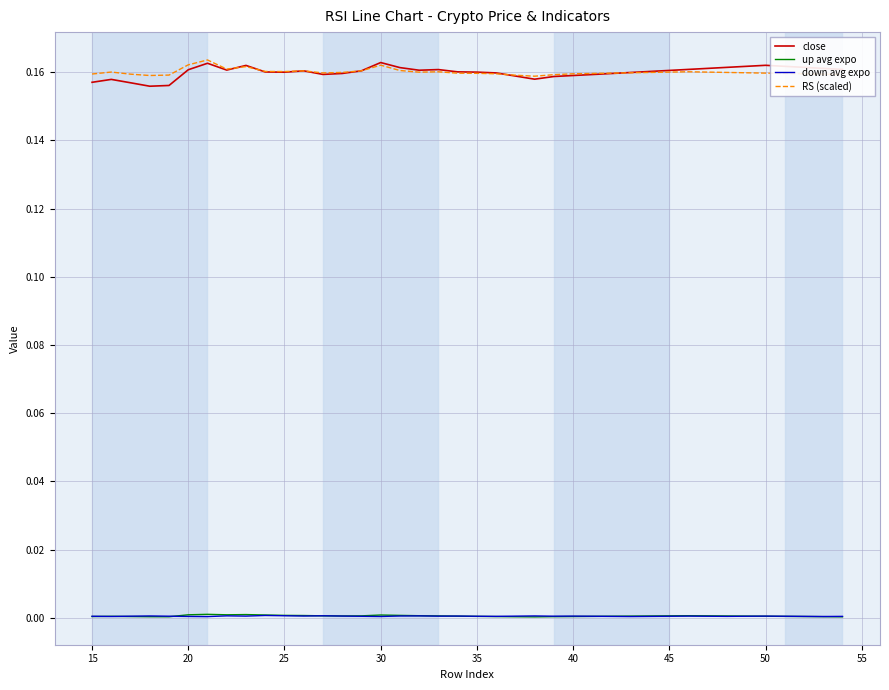

Which series ends up on top after the final intersection of close and RS (scaled)?

close